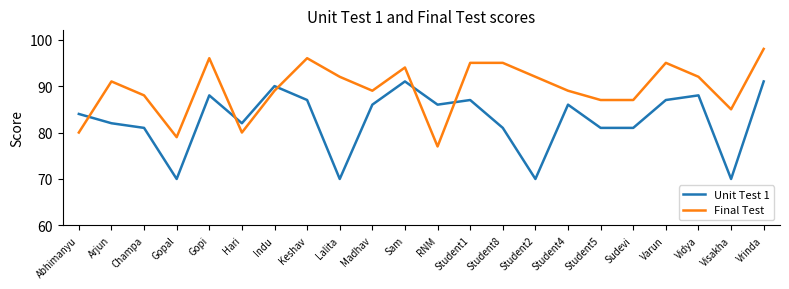

What is the total value across all series at Madhav?

175